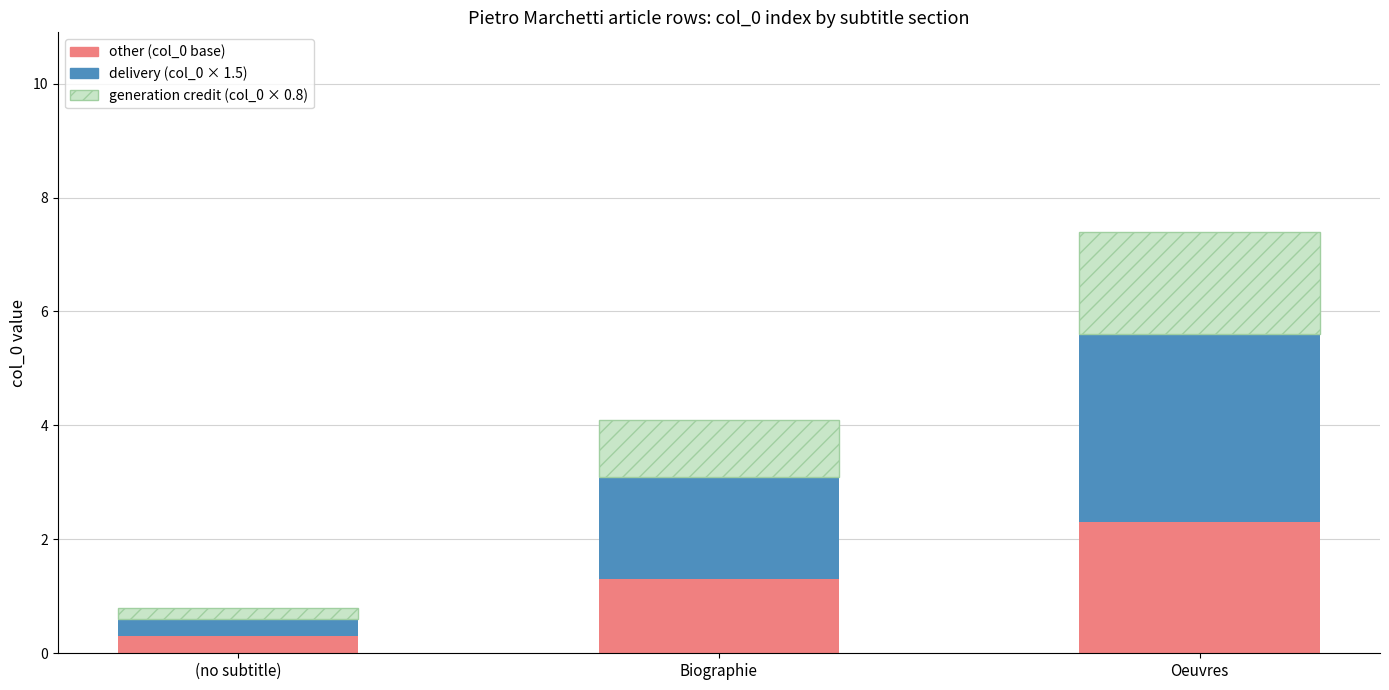

At which category is the sum across all series the highest?

Oeuvres